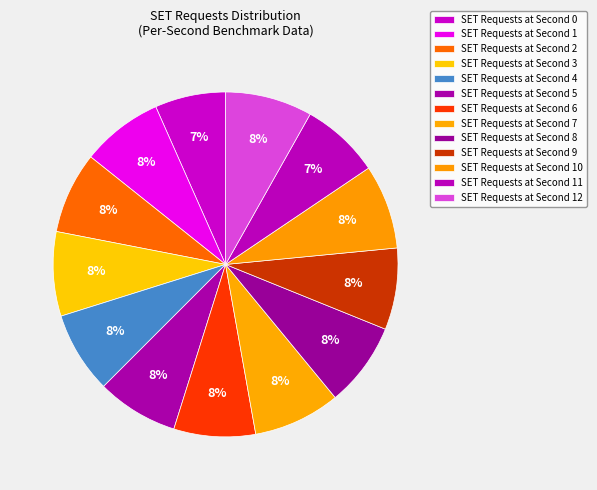

Rank the categories by value from lowest to highest.

Second 0, Second 11, Second 1, Second 2, Second 4, Second 5, Second 6, Second 9, Second 3, Second 8, Second 10, Second 7, Second 12